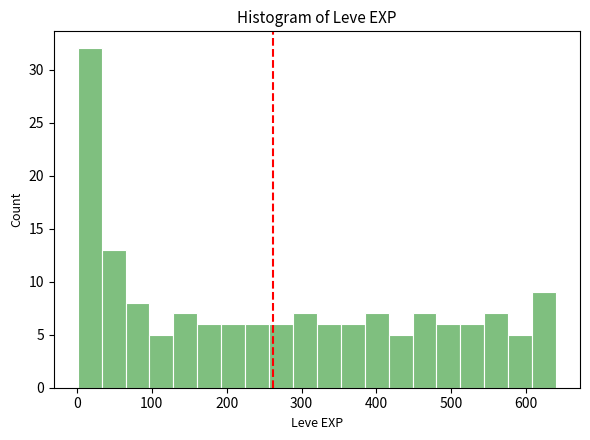

Around what value on the x-axis is the tallest bar? Give the approximate position of its centre, as read against the axis.

20